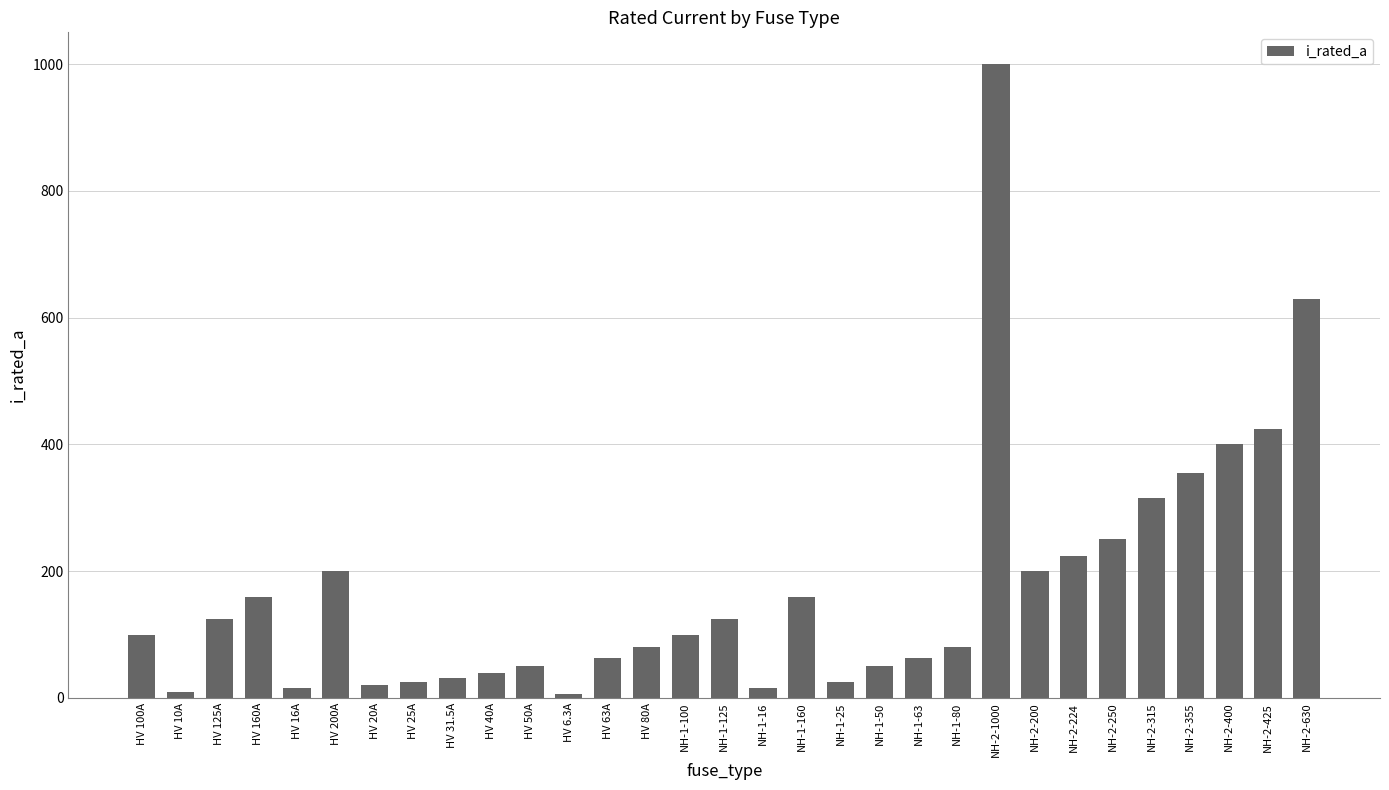

What is the smallest value displayed?

6.3